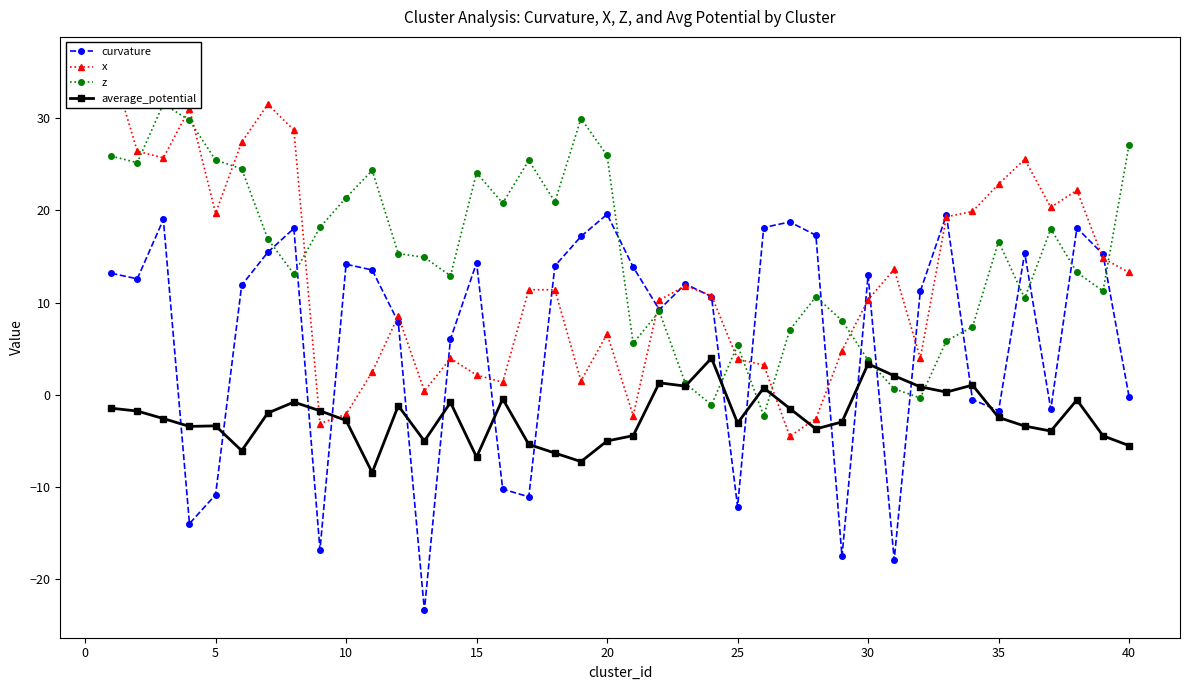

What are all the series names shown in the legend?

curvature, x, z, average_potential